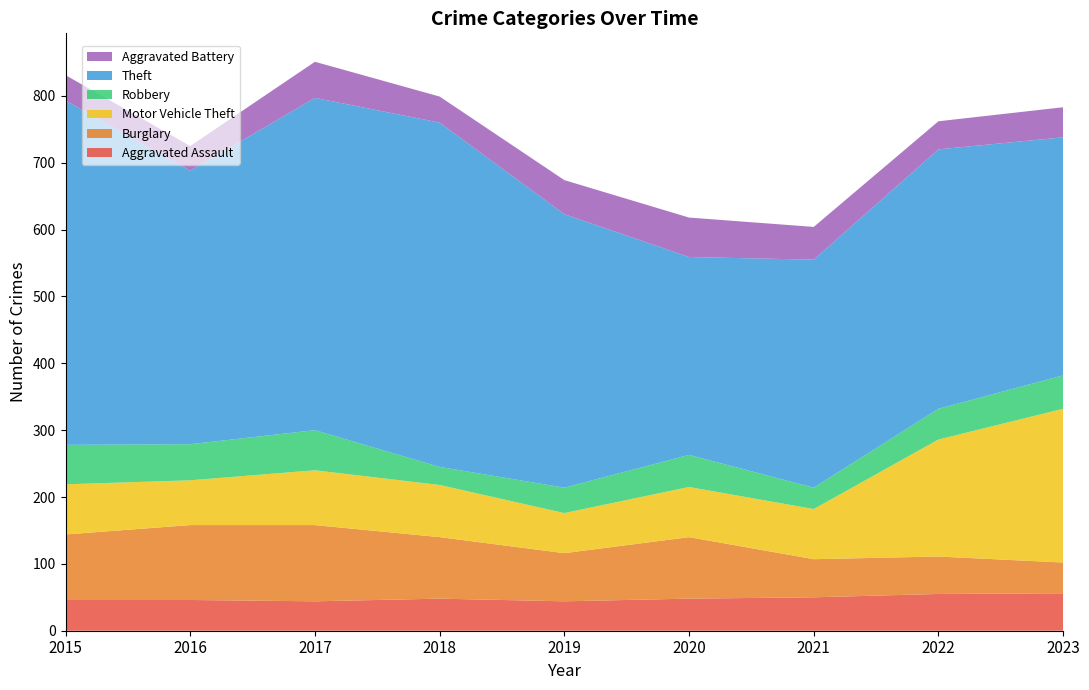

Reading left to right, transcribe all the data shown in this chart.

Aggravated Assault: 46	46	44	48	44	48	50	55	56
Burglary: 98	112	114	92	72	92	57	56	46
Motor Vehicle Theft: 75	67	82	78	60	75	75	175	230
Robbery: 59	54	60	27	38	48	32	46	50
Theft: 515	409	497	515	409	296	341	388	356
Aggravated Battery: 38	37	54	39	51	59	49	42	45